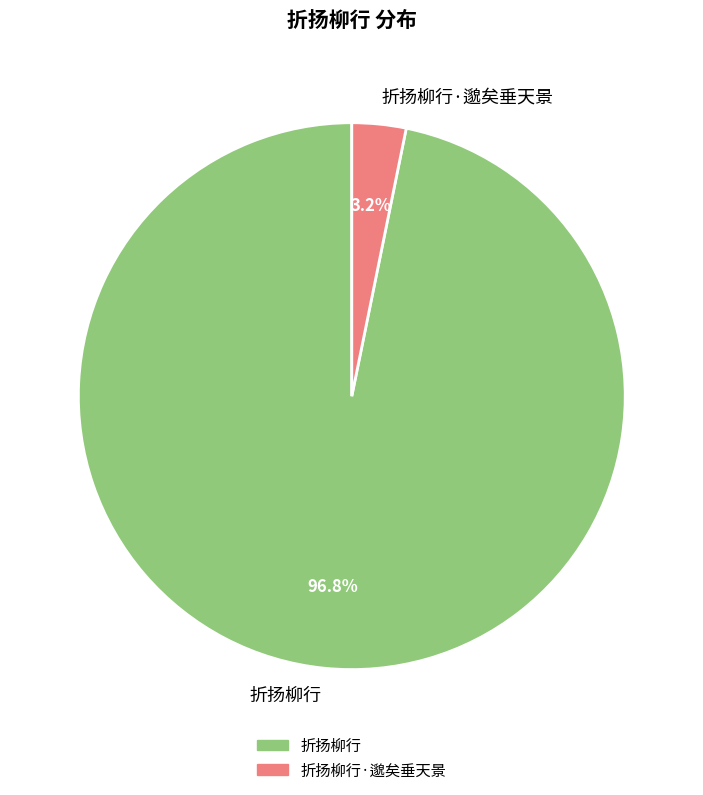

To the nearest percent, what is the difference between the 折扬柳行·邈矣垂天景 and 折扬柳行 slice percentages?

94%